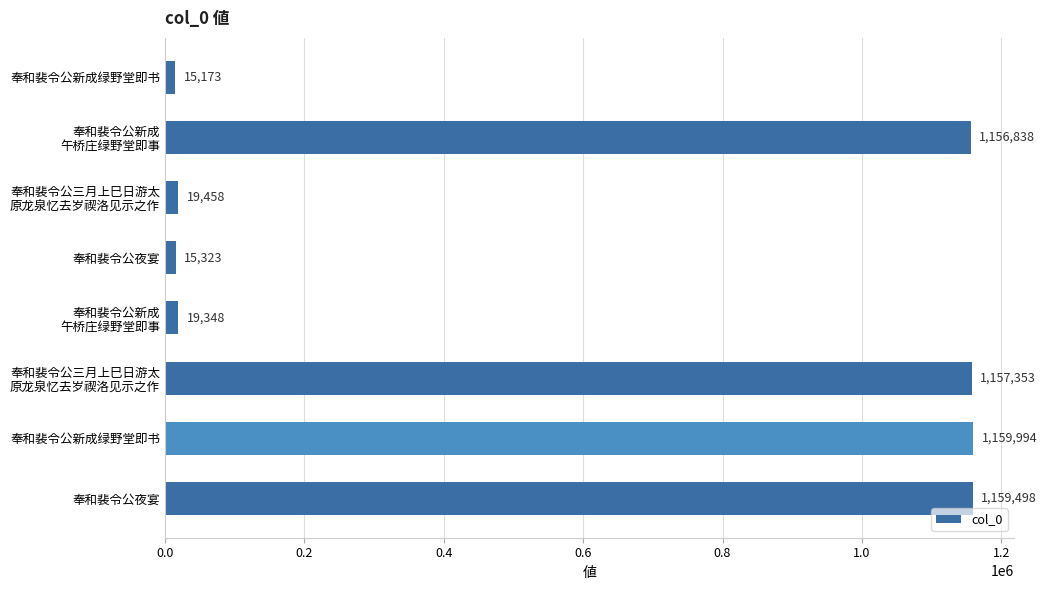

How many values are below 1156838?

4